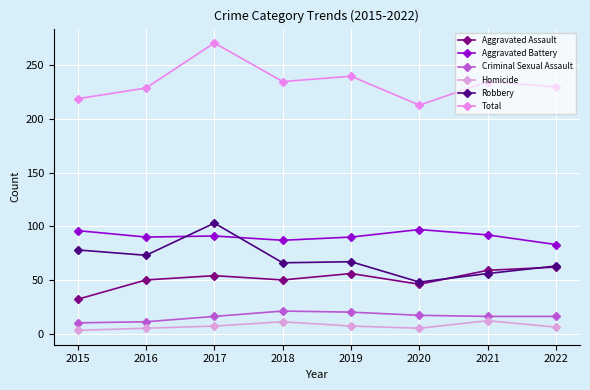

True or false: Total and Homicide intersect in this chart.

False